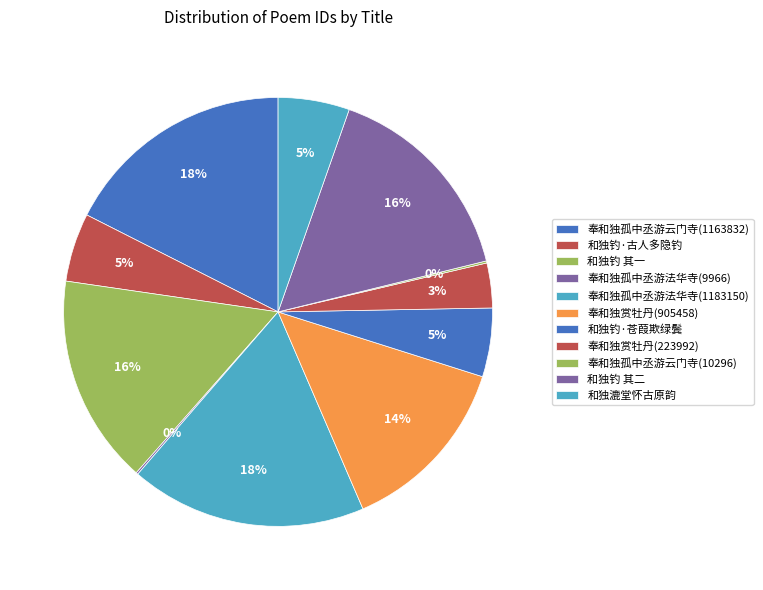

Rank the categories by value from lowest to highest.

奉和独孤中丞游法华寺(9966), 奉和独孤中丞游云门寺(10296), 奉和独赏牡丹(223992), 和独钓·古人多隐钓, 和独钓·苍葭欺绿鬓, 和独漉堂怀古原韵, 奉和独赏牡丹(905458), 和独钓 其一, 和独钓 其二, 奉和独孤中丞游云门寺(1163832), 奉和独孤中丞游法华寺(1183150)